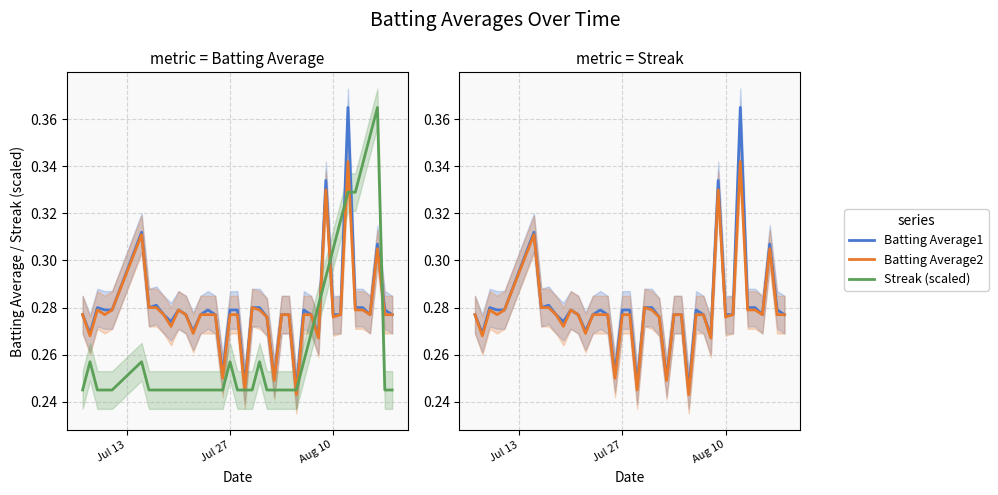

Count the number of categories in the chart.

40